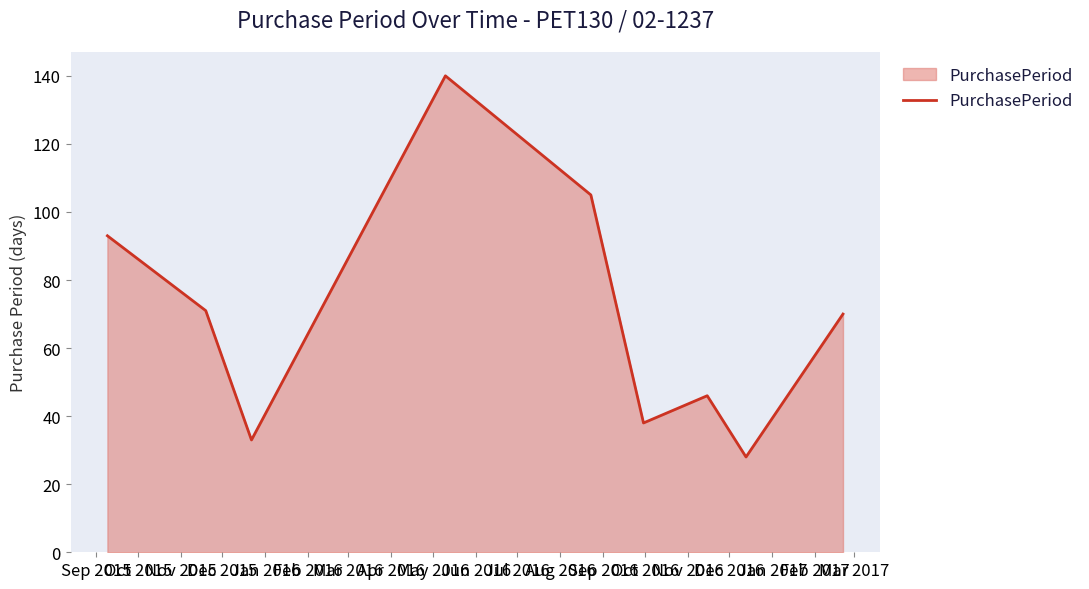

What is the difference between the second highest and second lowest values?

72